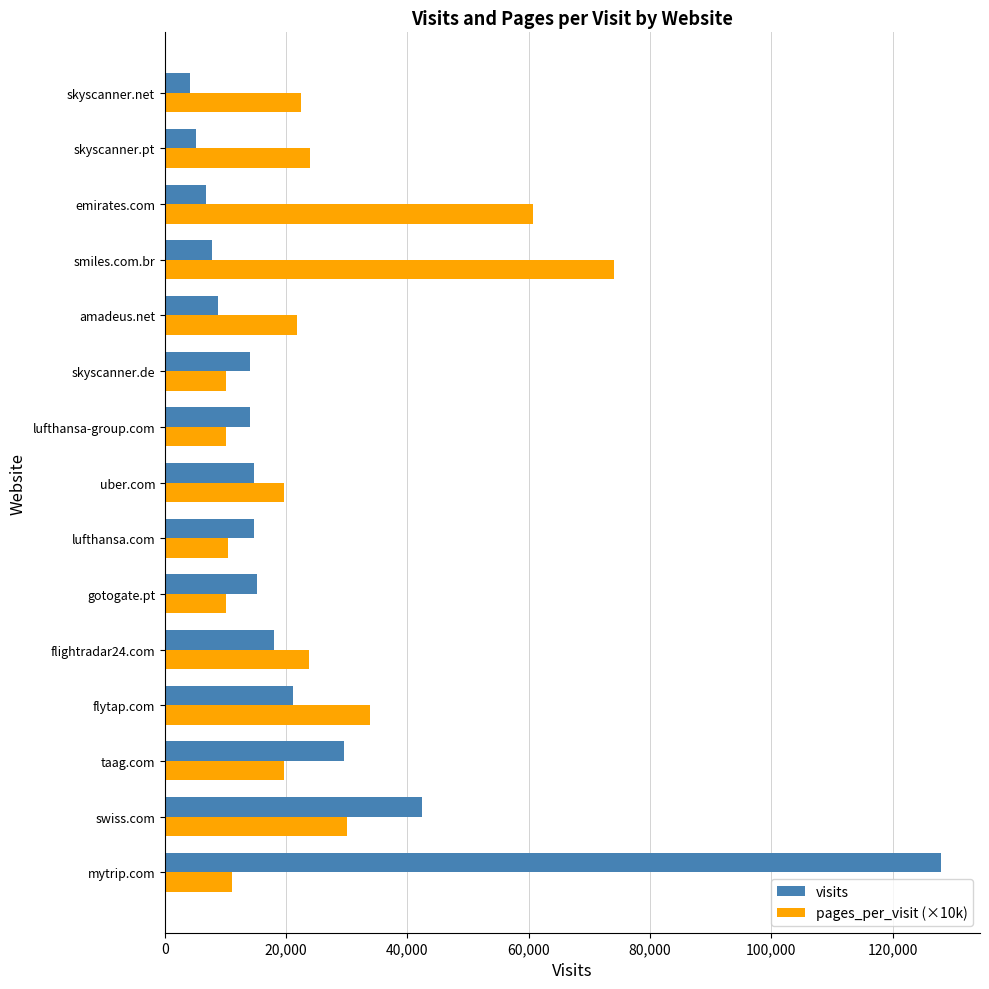

Rank the series by their maximum value, from lowest to highest.

pages_per_visit (×10k), visits